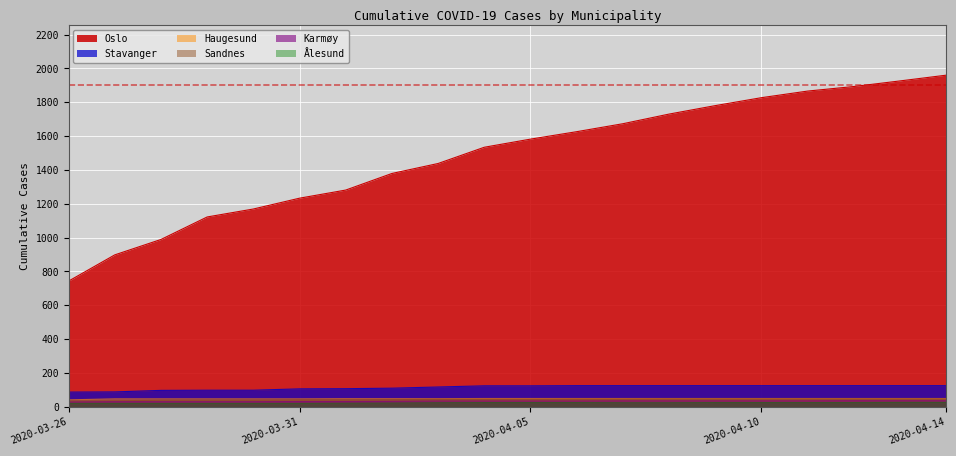

At how many categories does at least one series exceed 1913?

2